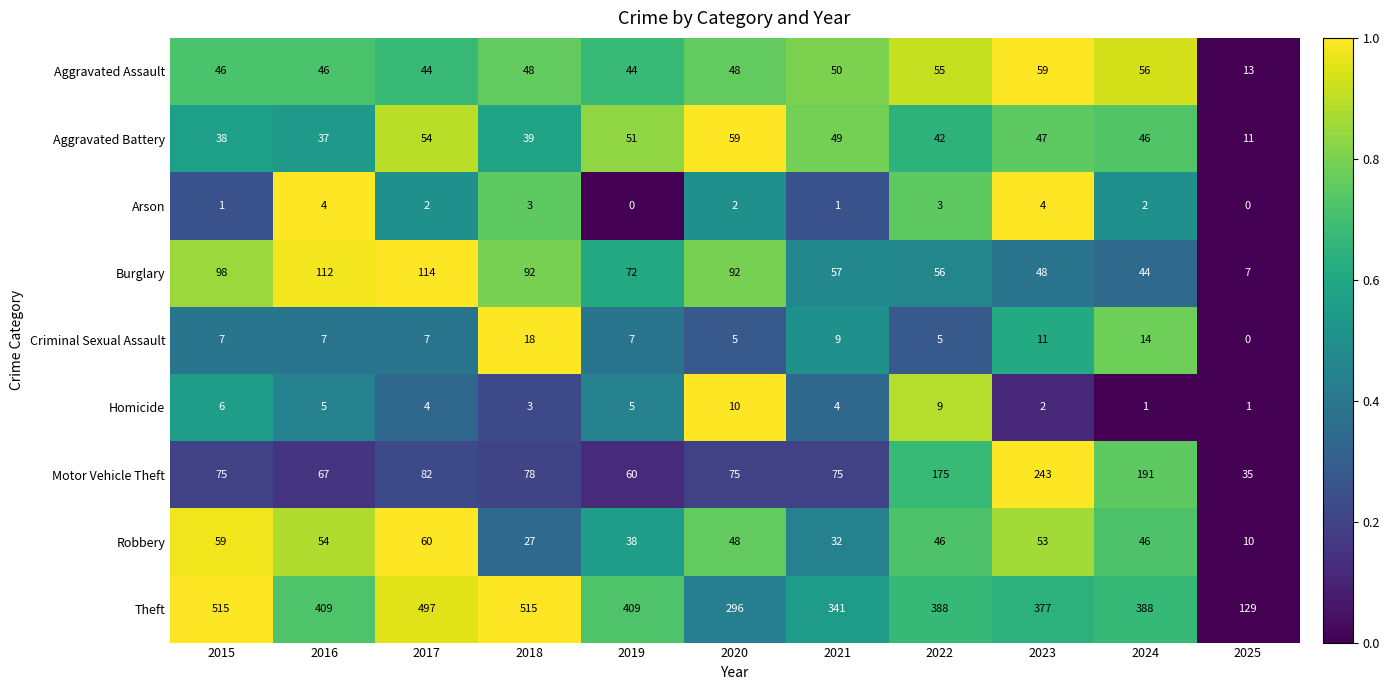

The Arson series shows 0 at 2021. True or false?

False